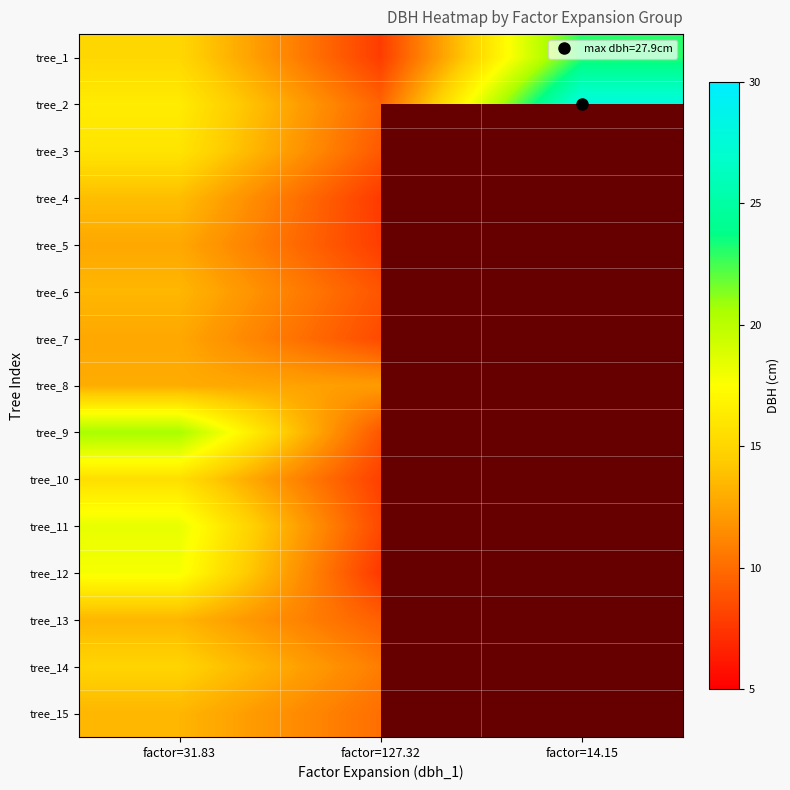

Is the value of tree_12 at factor=14.15 greater than the value of tree_3 at factor=14.15?

No